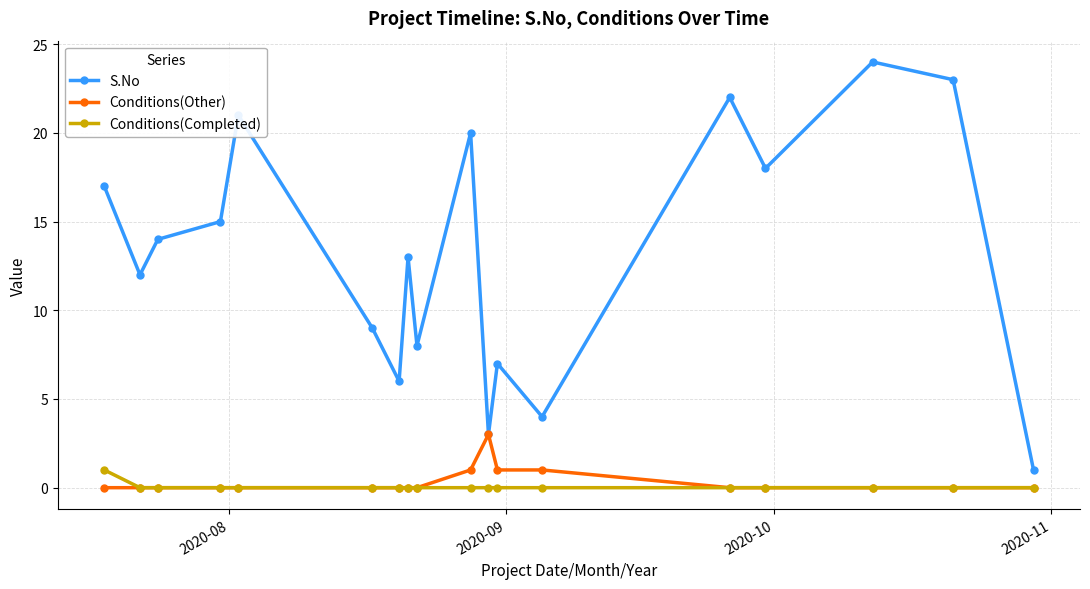

True or false: S.No and Conditions(Completed) intersect in this chart.

False